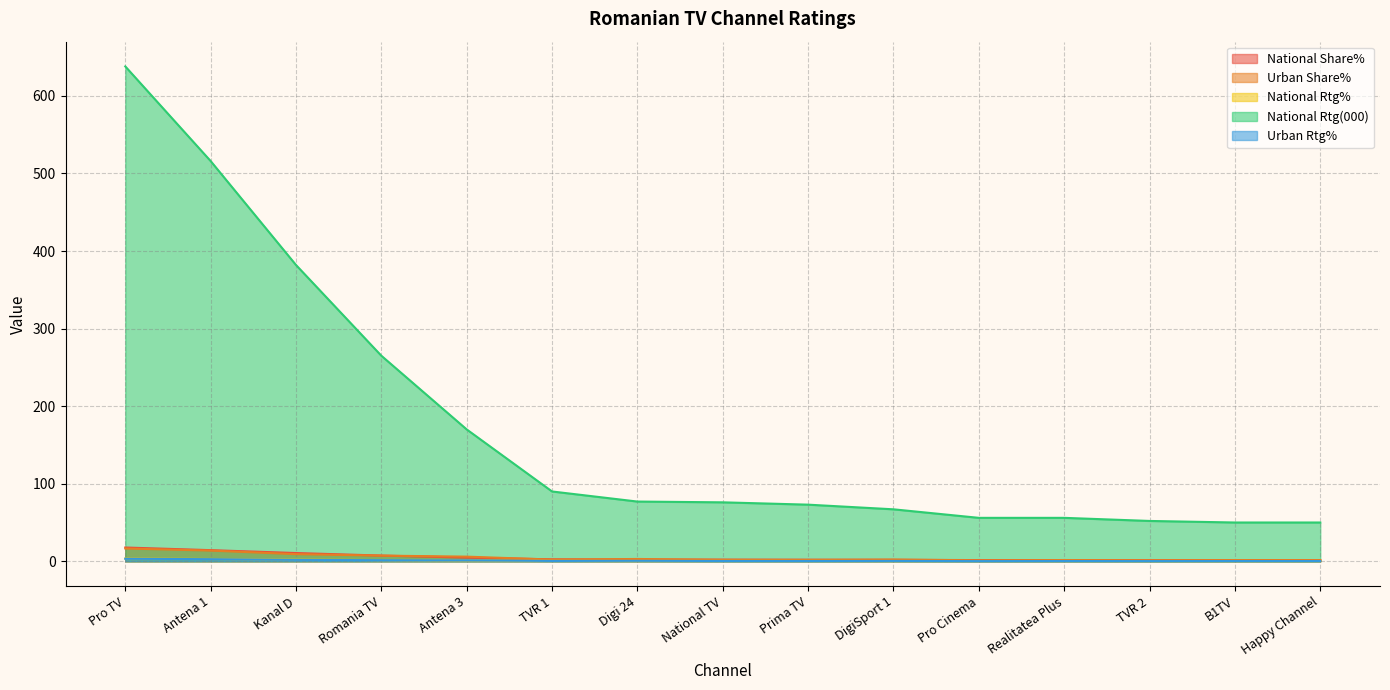

True or false: National Rtg(000) and National Share% intersect in this chart.

False